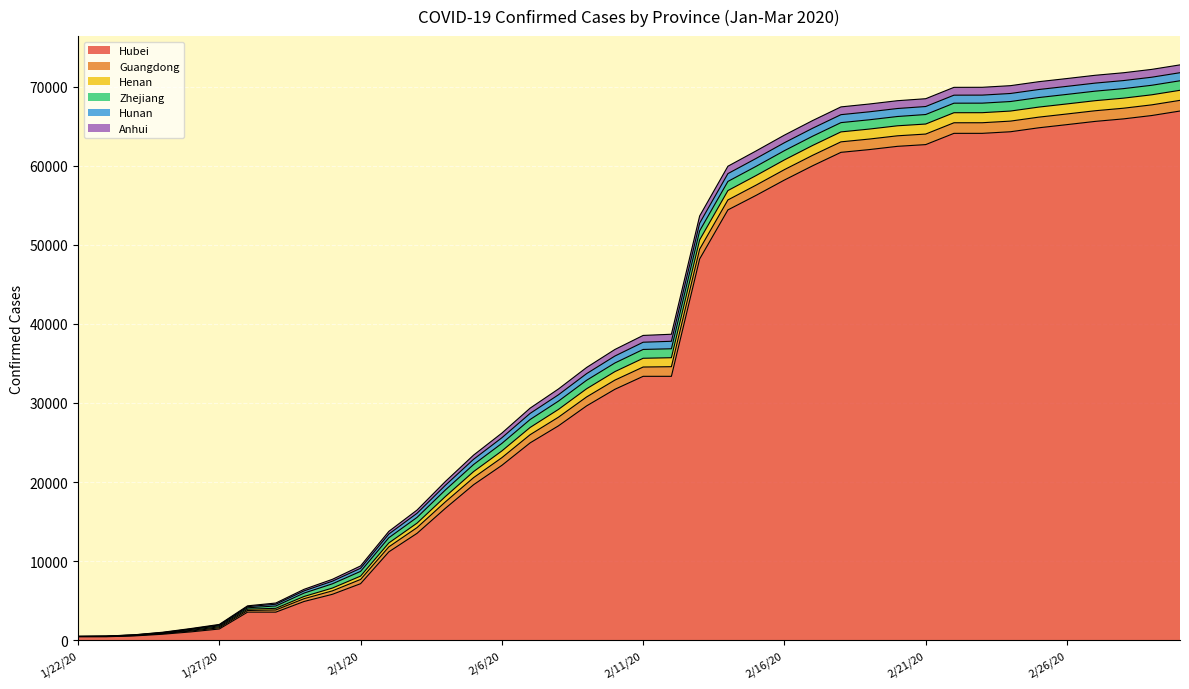

Between 1/27/20 and 1/26/20, which is larger?

1/27/20